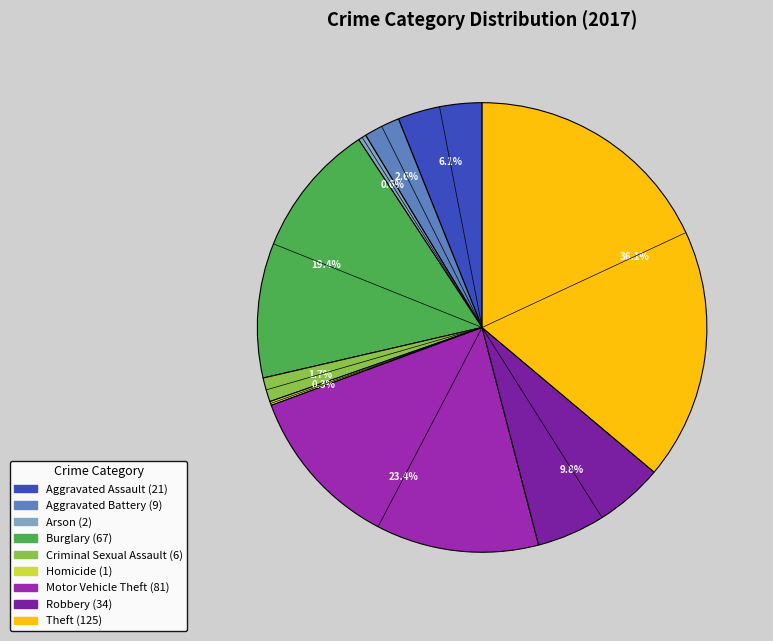

How many slices are in this pie chart?

9